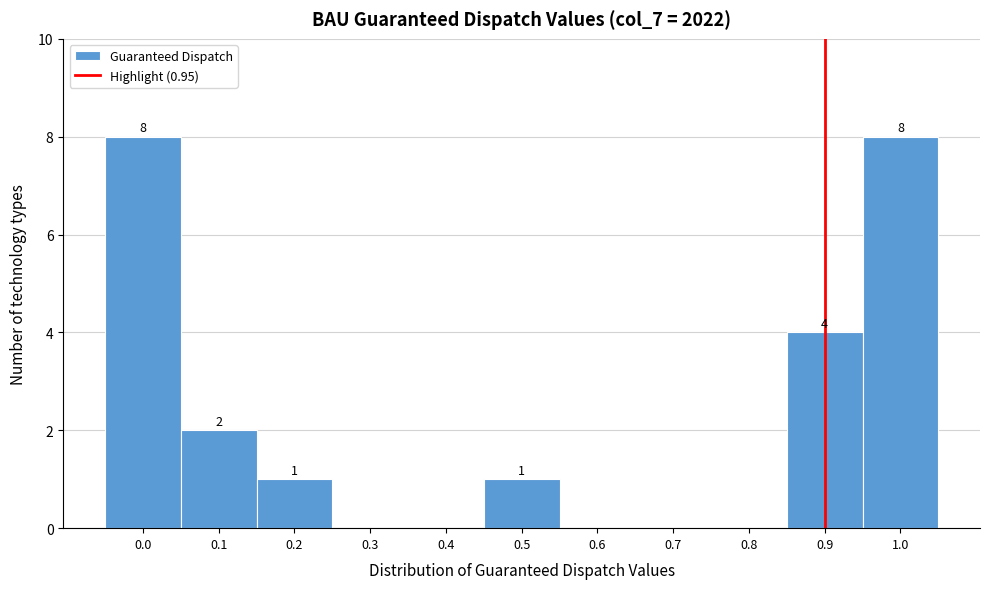

Reading left to right, what are all the values shown in this chart?

0.0=8	0.1=2	0.2=1	0.3=0	0.4=0	0.5=1	0.6=0	0.7=0	0.8=0	0.9=4	1.0=8